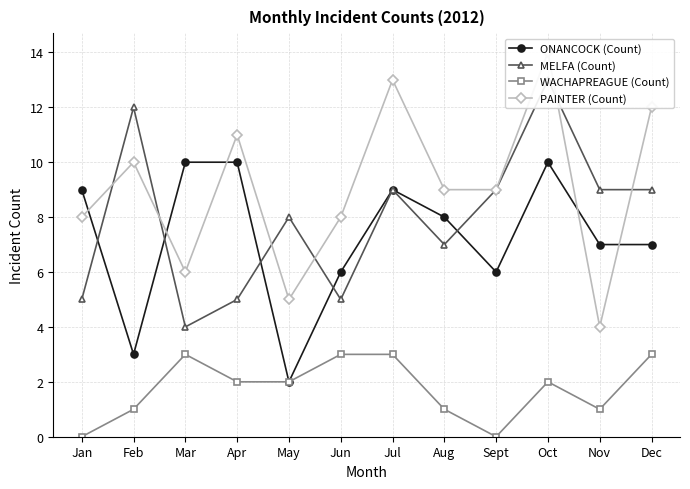

What is the label of the 12th point from the right?

Jan